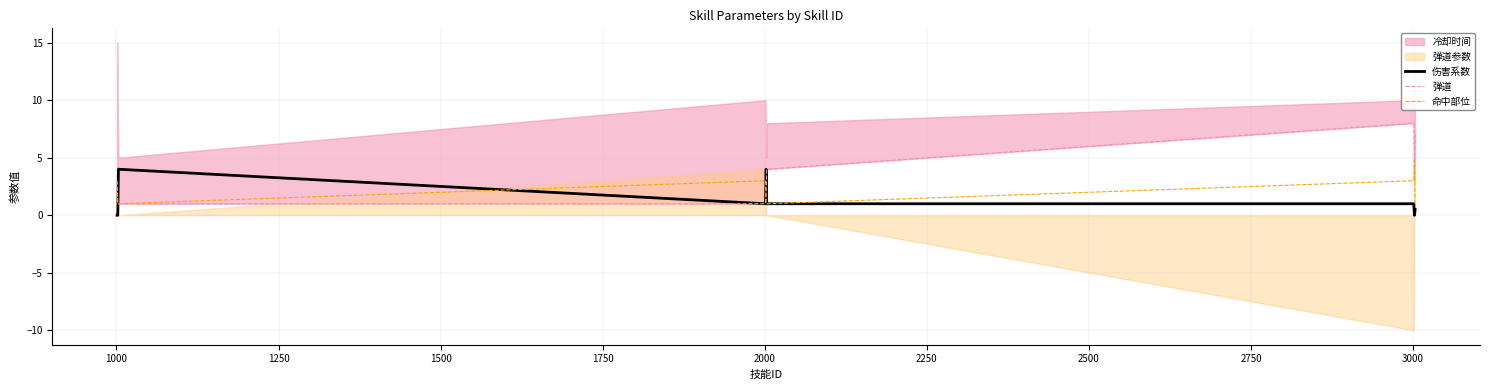

What is the maximum value for 伤害系数?

4.0